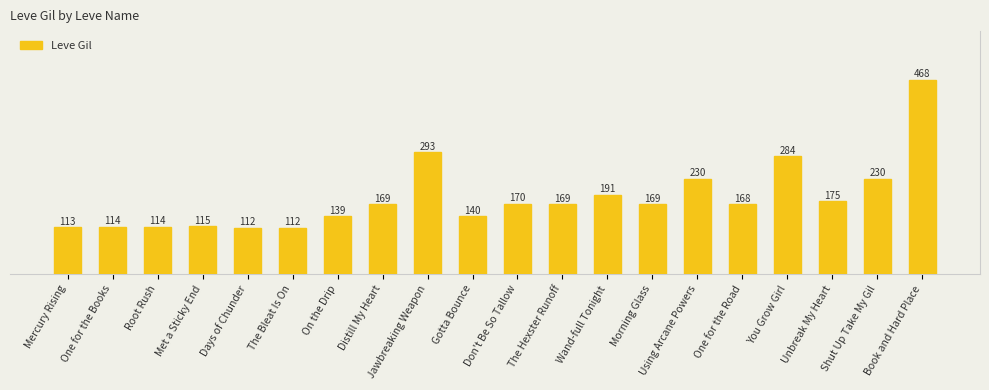

List the labels in order of value, smallest first.

Days of Chunder, The Bleat Is On, Mercury Rising, One for the Books, Root Rush, Met a Sticky End, On the Drip, Gotta Bounce, One for the Road, Distill My Heart, The Hexster Runoff, Morning Glass, Don't Be So Tallow, Unbreak My Heart, Wand-full Tonight, Using Arcane Powers, Shut Up Take My Gil, You Grow Girl, Jawbreaking Weapon, Book and Hard Place